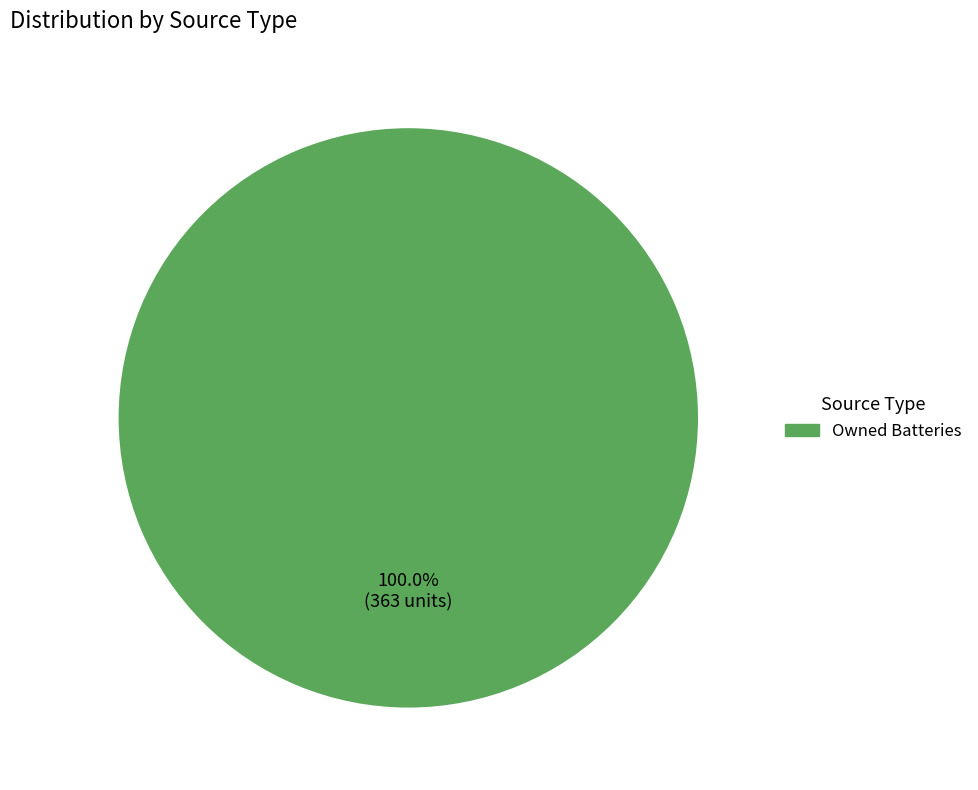

Is there any slice that represents more than half of the pie?

Yes